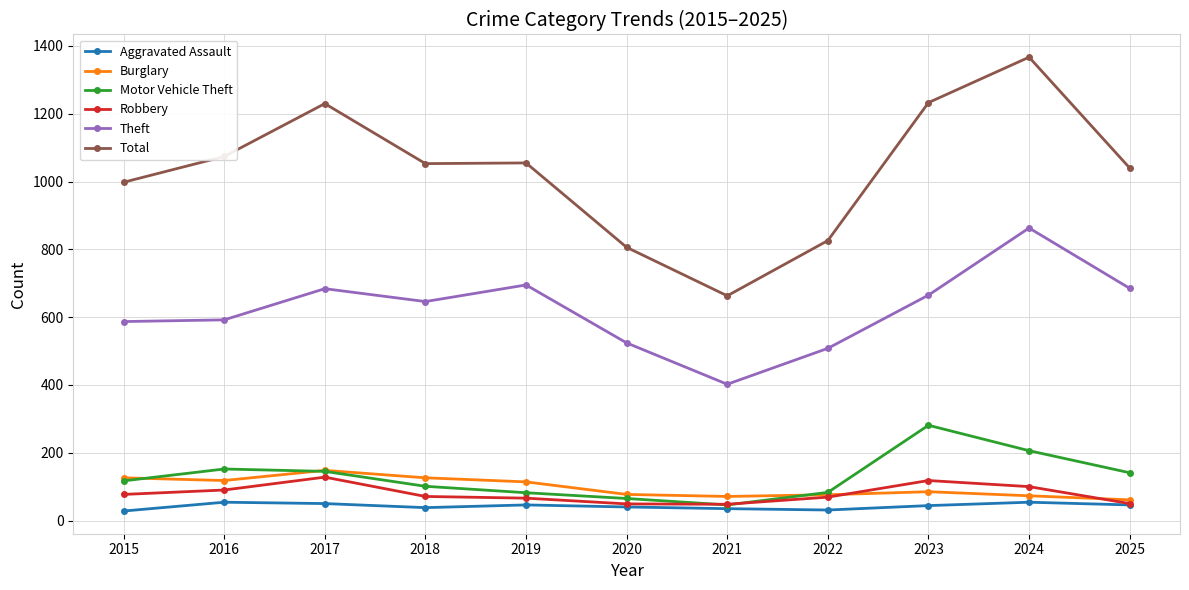

True or false: Motor Vehicle Theft and Total cross at least once.

False